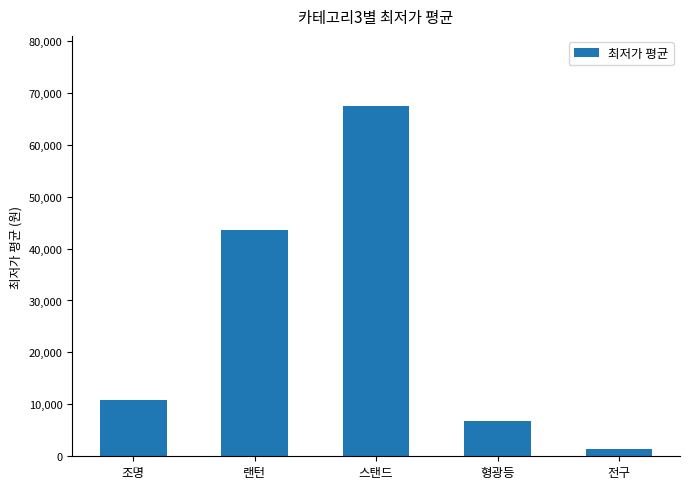

What is the label of the 3rd bar from the left?

스탠드